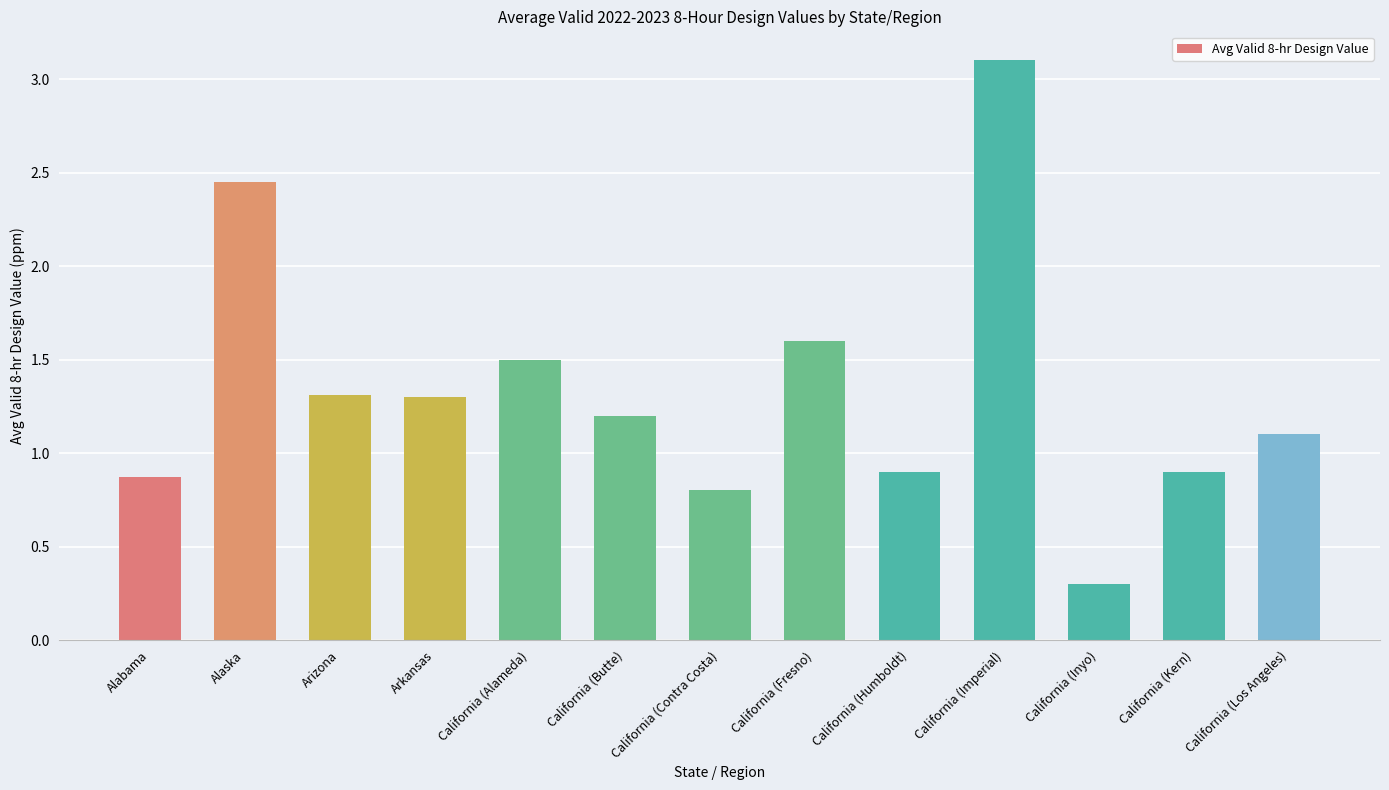

Where does the data first go above 1?

Alaska